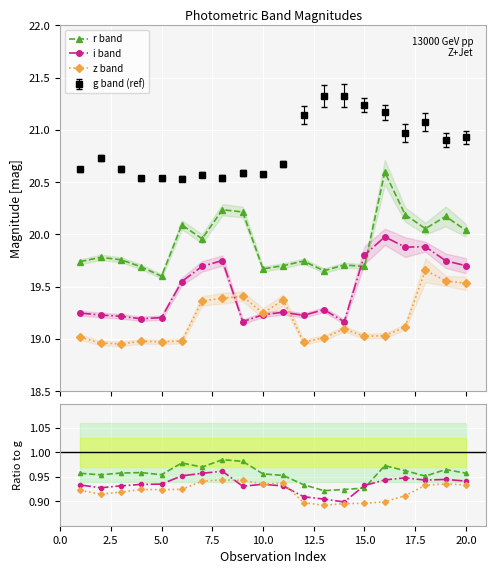

Reading left to right, extract all data points from this chart.

r band: 1.0	1.0	1.0	1.0	1.0	1.0	1.0	1.0	1.0	1.0	1.0	0.9	0.9	0.9	0.9	1.0	1.0	1.0	1.0	1.0
i band: 0.9	0.9	0.9	0.9	0.9	1.0	1.0	1.0	0.9	0.9	0.9	0.9	0.9	0.9	0.9	0.9	0.9	0.9	0.9	0.9
z band: 0.9	0.9	0.9	0.9	0.9	0.9	0.9	0.9	0.9	0.9	0.9	0.9	0.9	0.9	0.9	0.9	0.9	0.9	0.9	0.9